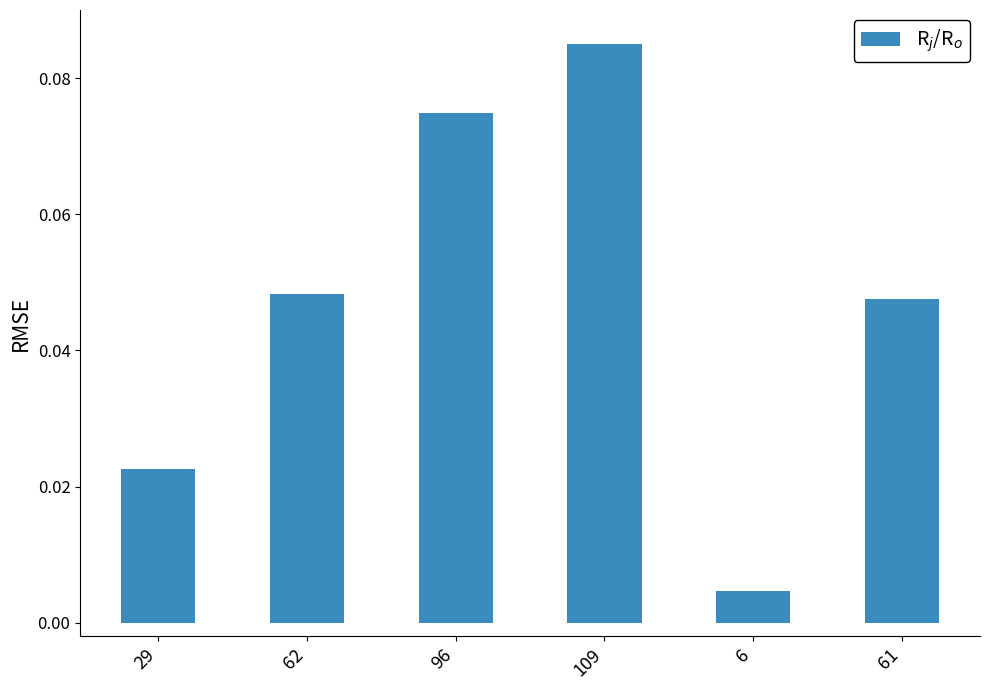

At which label is the value closest to 0?

6